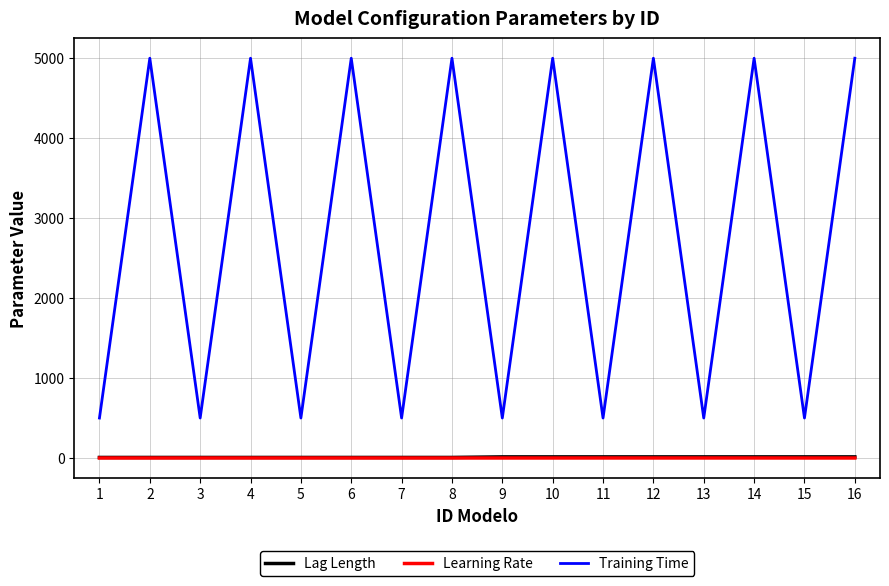

What is the sum of all Lag Length values?

168.0